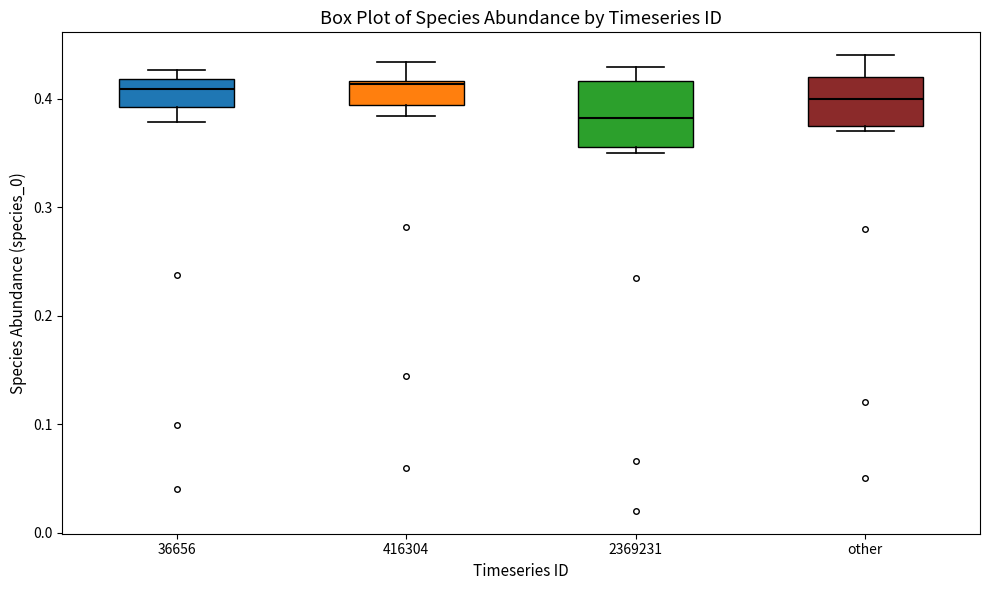

Reading left to right, read every box against the y-axis: the position of its median line, the range the box covers, and the ends of its whiskers. The values are not printed on the chart, so give them approximately, as read against the axis.

36656: median 0.41, box 0.39 to 0.42, whiskers 0.38 to 0.43
416304: median 0.41, box 0.39 to 0.42, whiskers 0.38 to 0.43
2369231: median 0.38, box 0.36 to 0.42, whiskers 0.35 to 0.43
other: median 0.40, box 0.38 to 0.42, whiskers 0.37 to 0.44